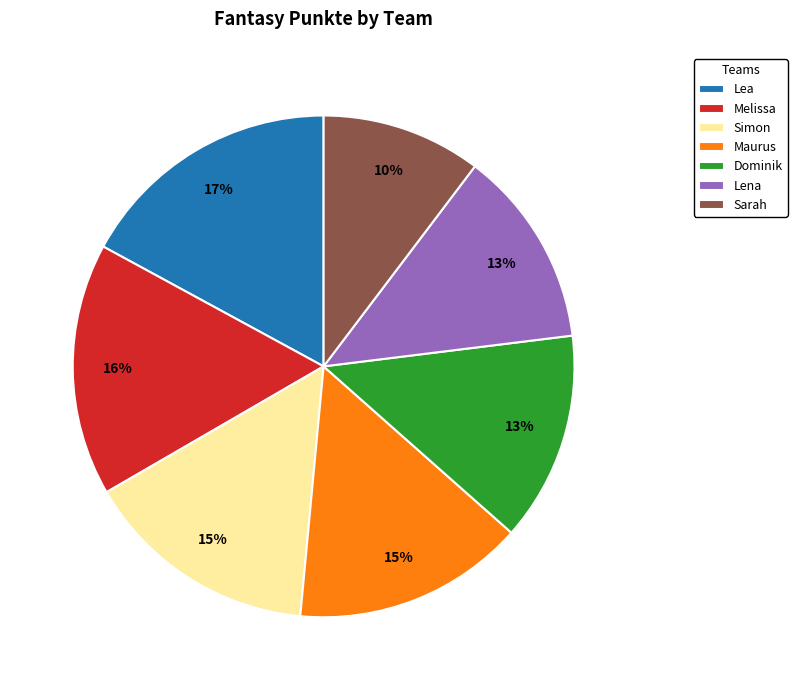

Is the sum of Dominik and Lea greater than half?

No